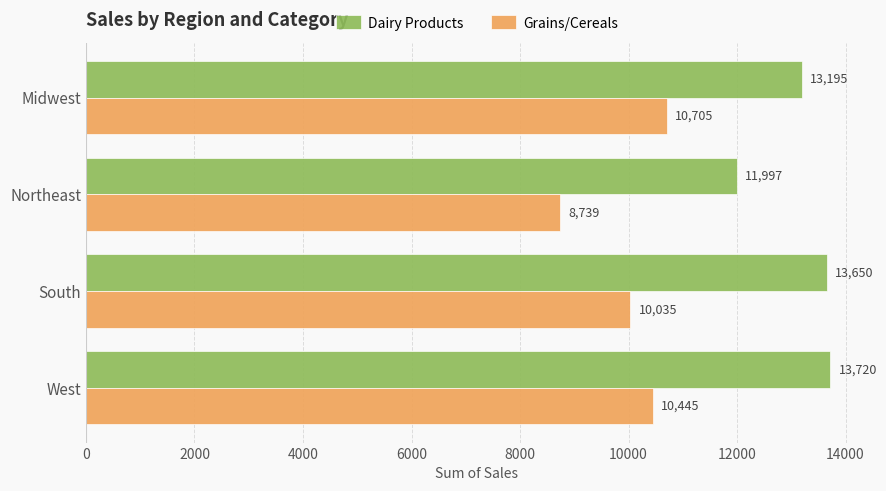

Which series has the largest range (max minus min)?

Grains/Cereals